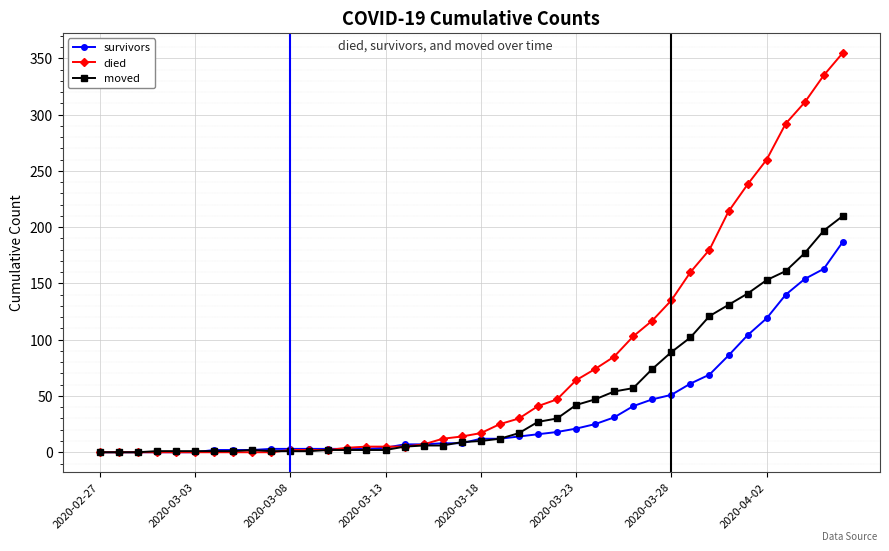

List the series in order of their peak value, lowest first.

survivors, moved, died